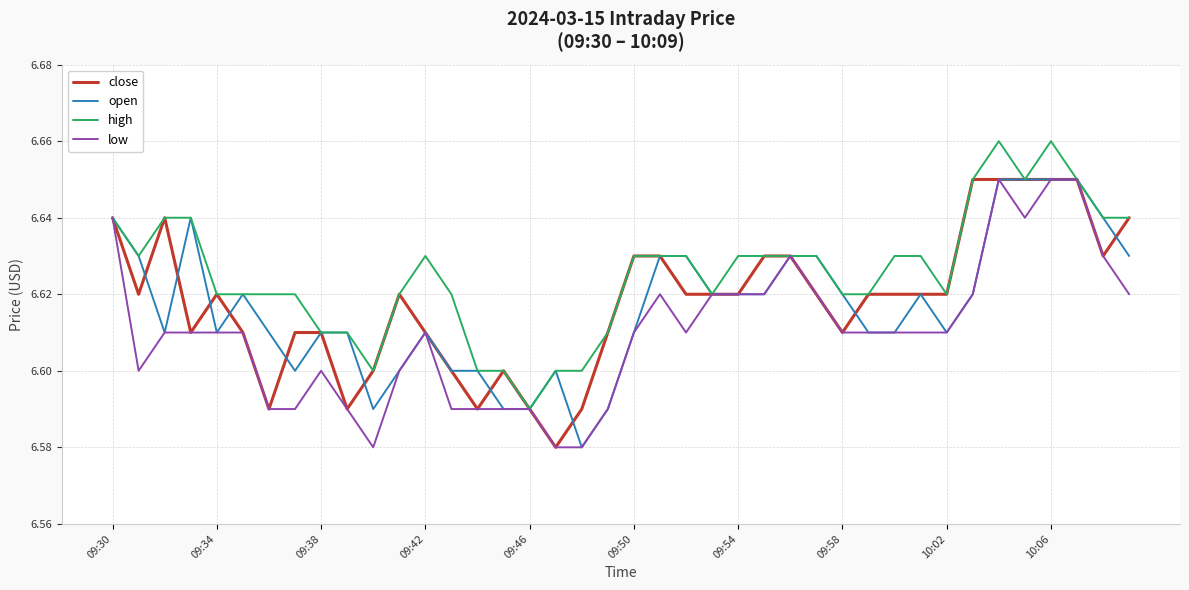

Which series has the largest total across all categories?

high